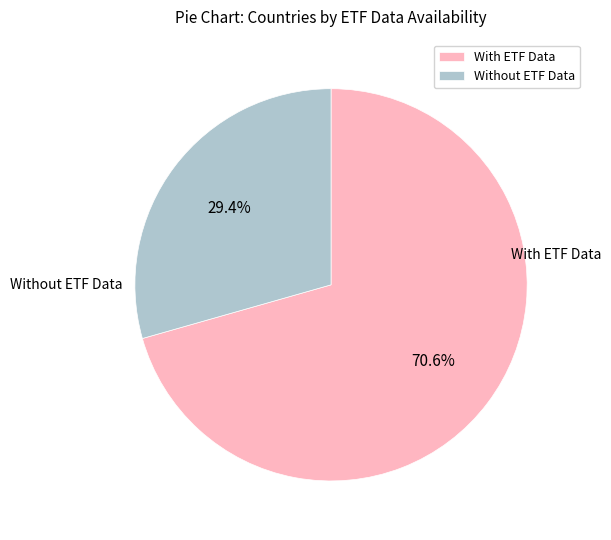

What is the ratio of the value at Without ETF Data to the value at With ETF Data?

0.4